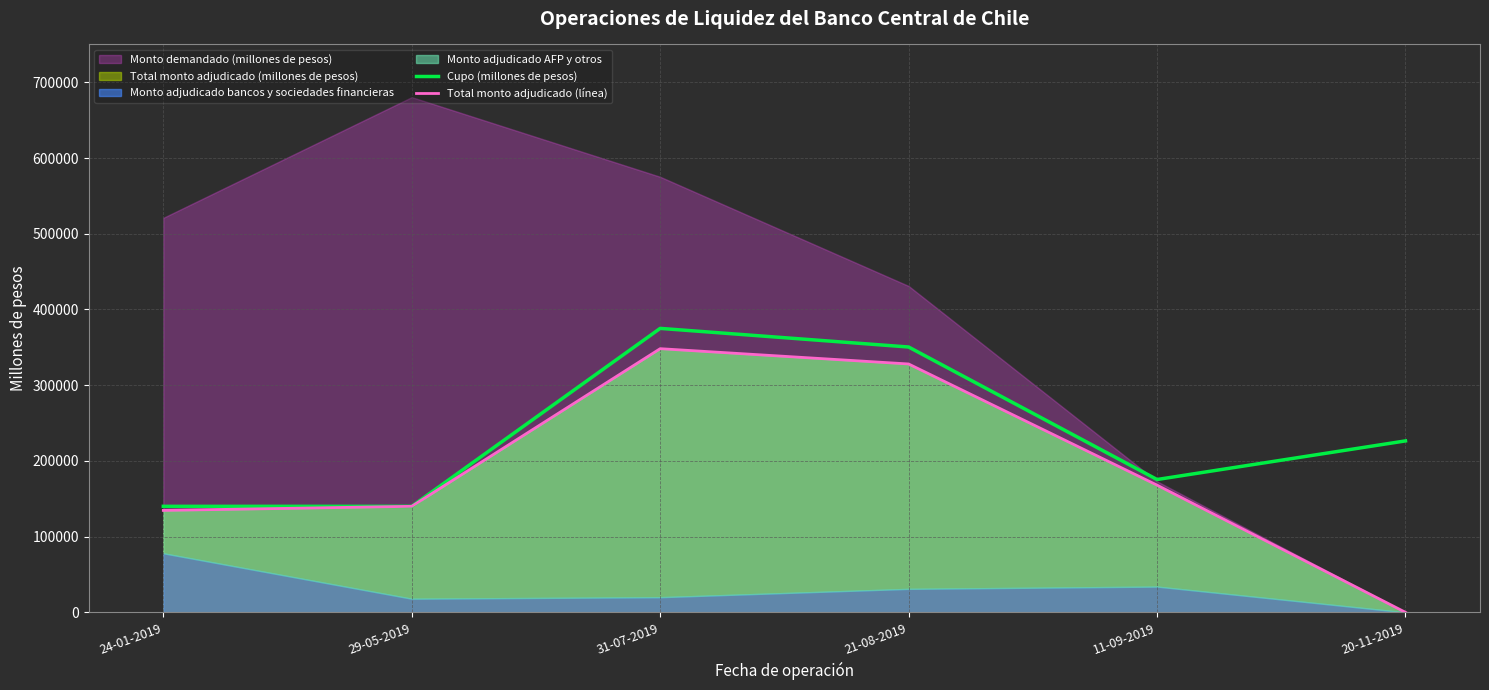

What is the difference between the maximum and minimum values in the Total monto adjudicado (línea) series?

348200